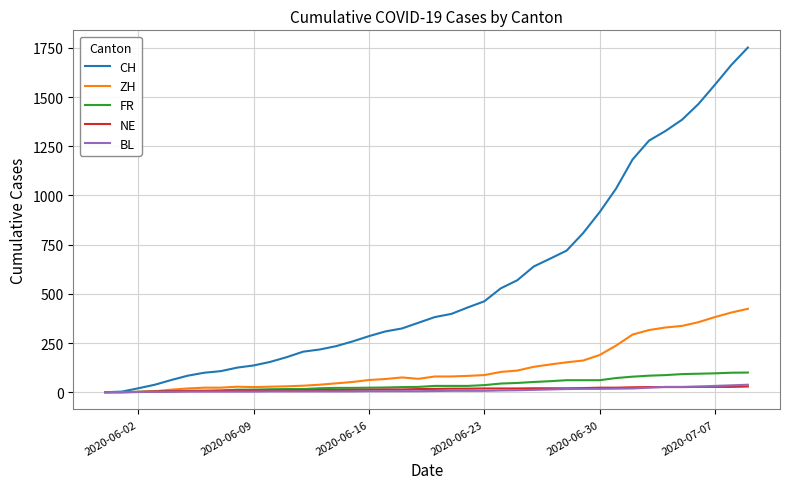

What is the maximum value for FR?

100